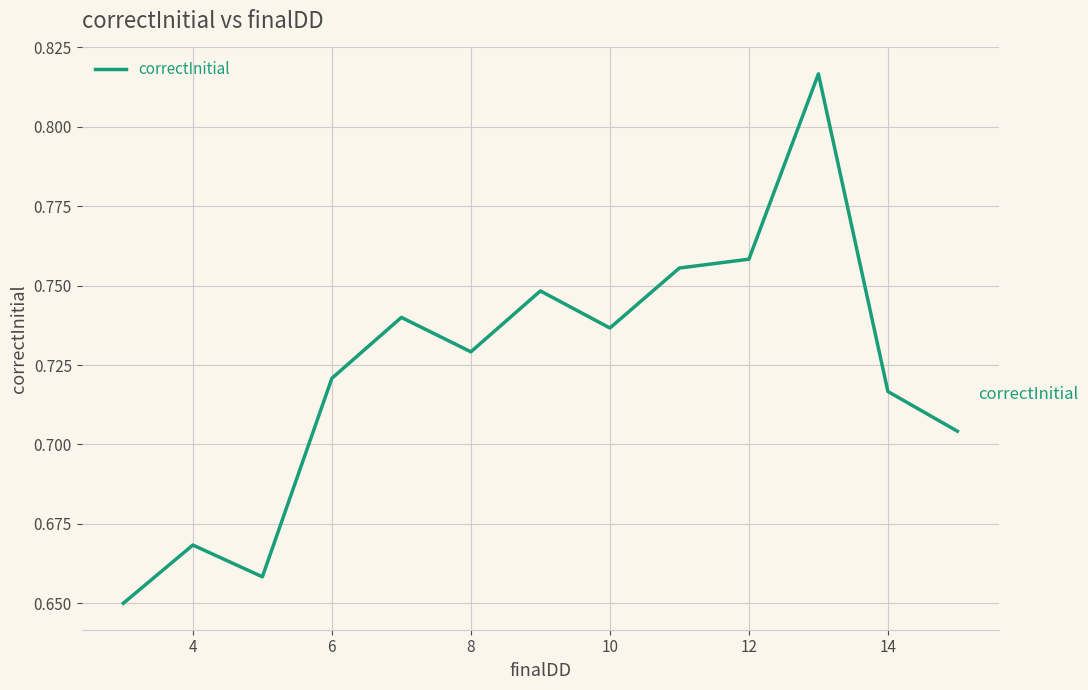

Reading left to right, what are all the values shown in this chart?

0.7	0.7	0.7	0.7	0.7	0.7	0.7	0.7	0.8	0.8	0.8	0.7	0.7